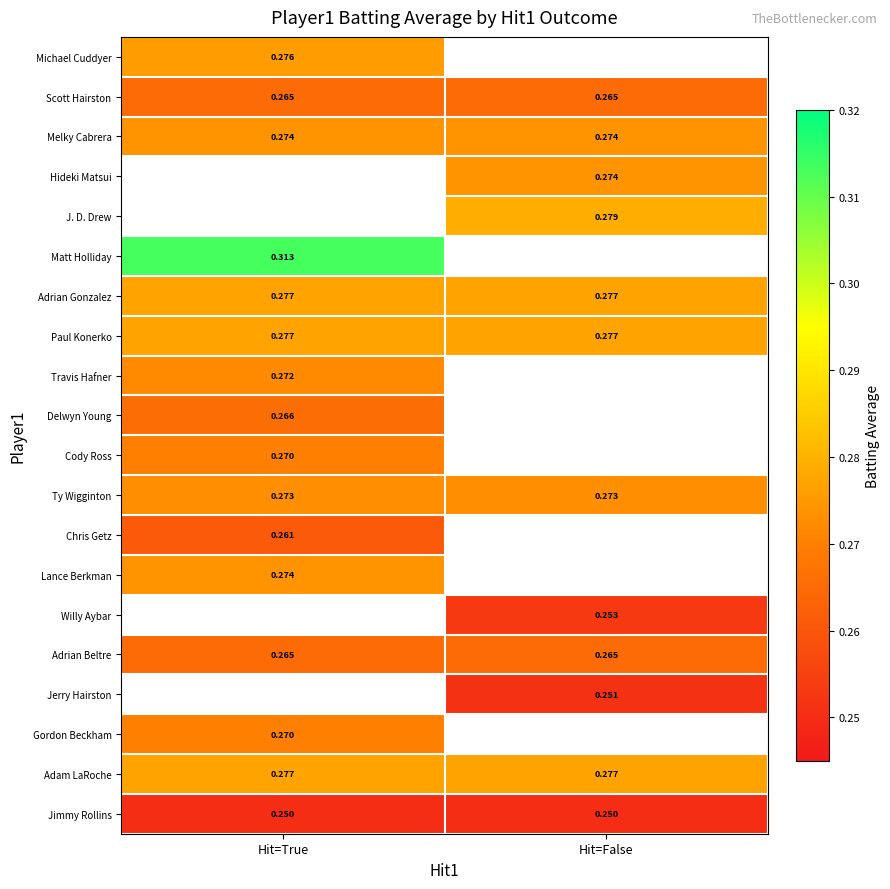

How many categories are shown in the chart?

2